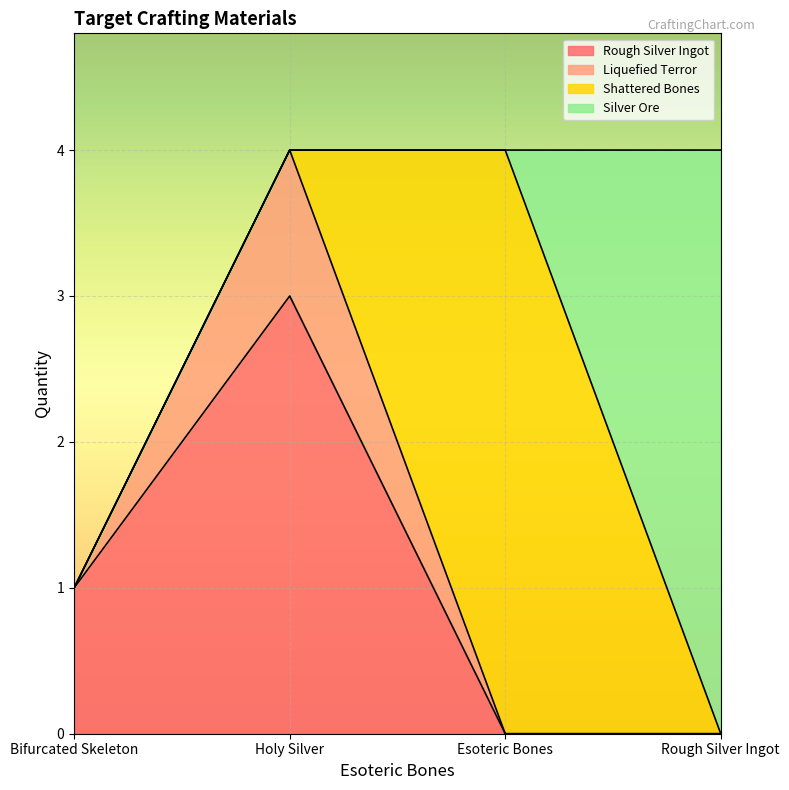

Reading left to right, transcribe all the data shown in this chart.

Rough Silver Ingot: Bifurcated Skeleton=1	Holy Silver=3	Esoteric Bones=0	Rough Silver Ingot=0
Liquefied Terror: Bifurcated Skeleton=0	Holy Silver=1	Esoteric Bones=0	Rough Silver Ingot=0
Shattered Bones: Bifurcated Skeleton=0	Holy Silver=0	Esoteric Bones=4	Rough Silver Ingot=0
Silver Ore: Bifurcated Skeleton=0	Holy Silver=0	Esoteric Bones=0	Rough Silver Ingot=4